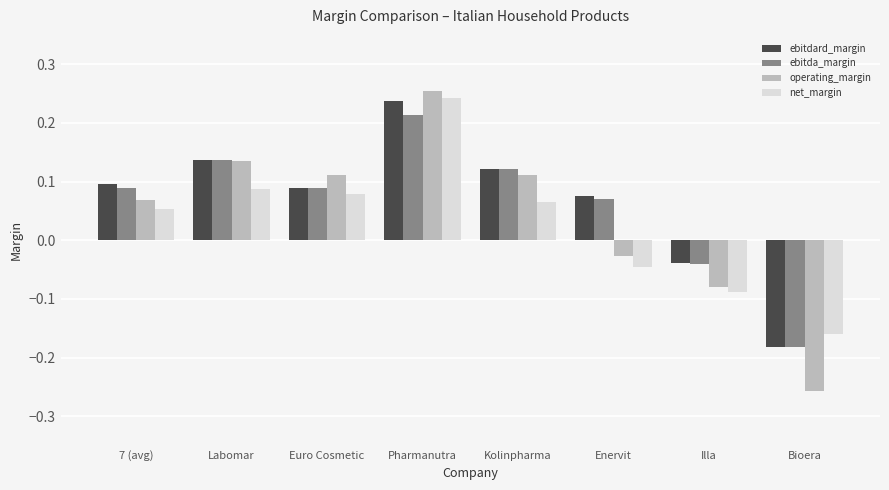

At which label does ebitdard_margin reach its peak?

Pharmanutra